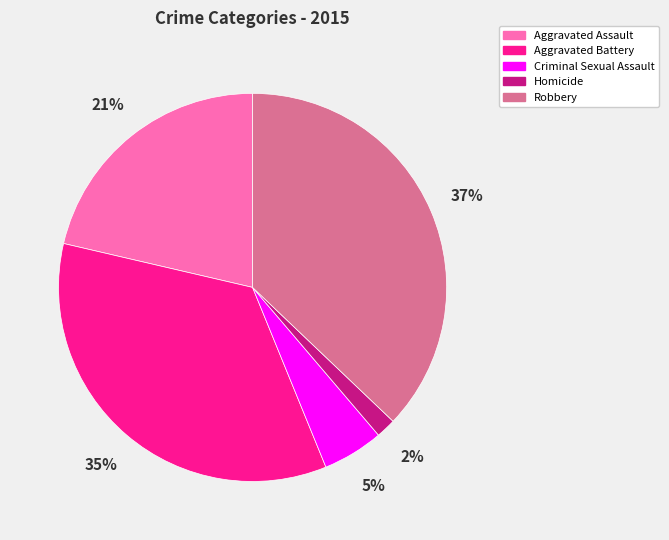

Which slice is the smallest?

Homicide